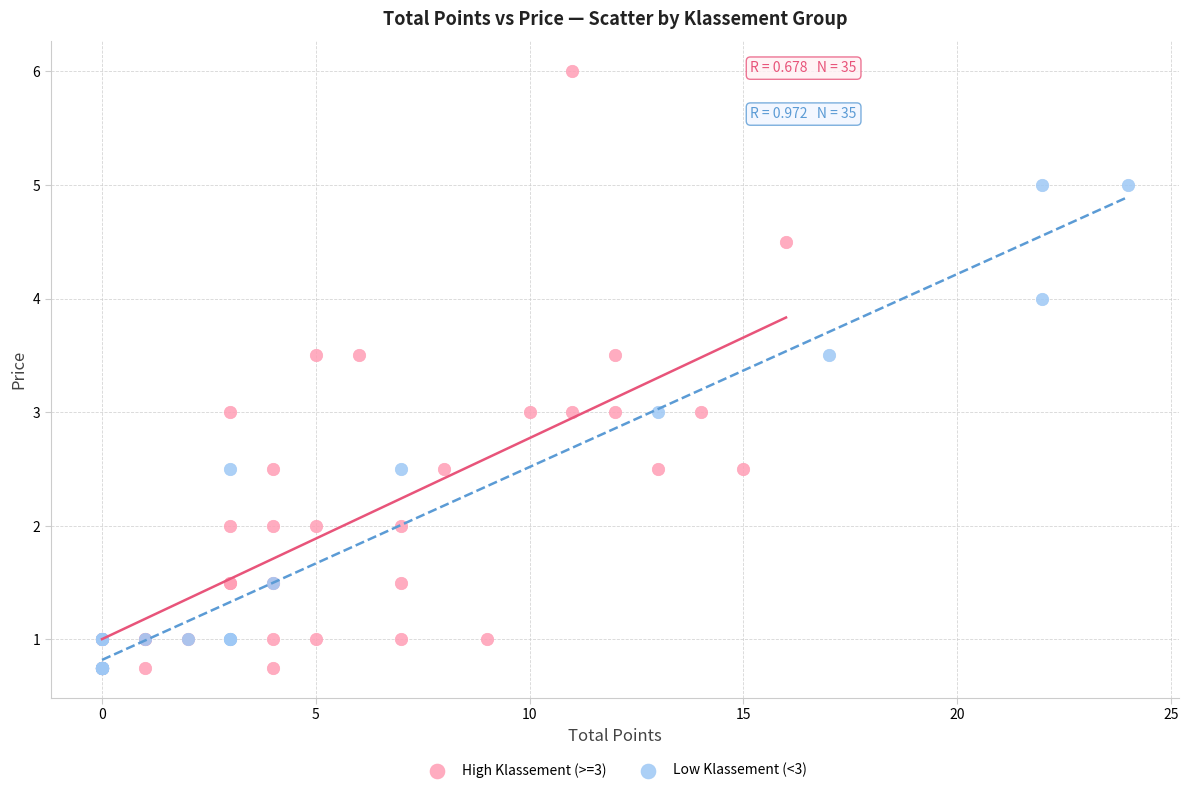

Which series reaches the maximum Y coordinate?

High Klassement (>=3)